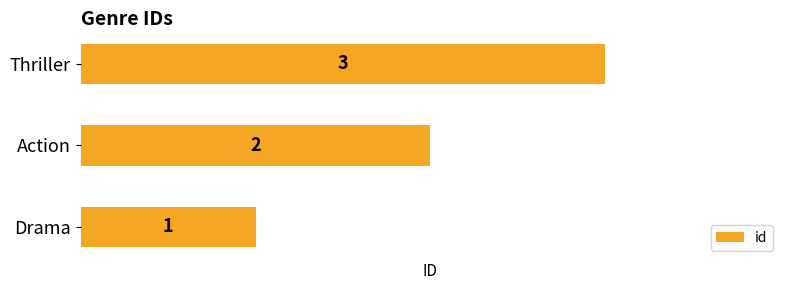

List the labels in order of value, largest first.

Thriller, Action, Drama